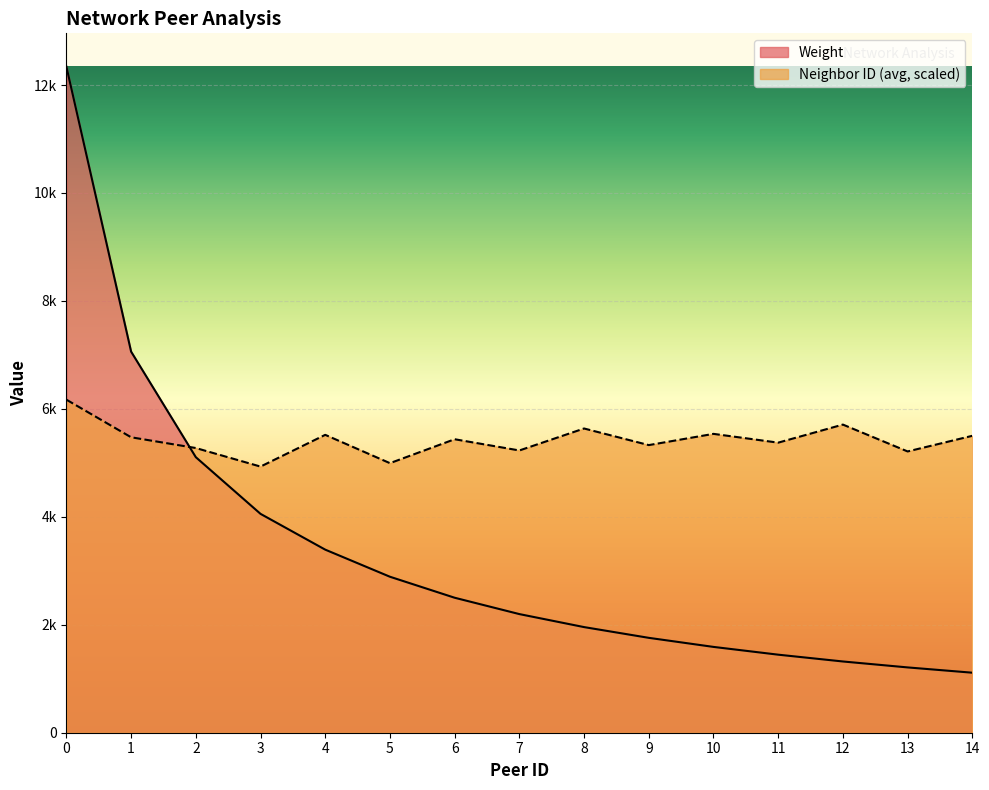

Reading left to right, transcribe all the data shown in this chart.

Weight: 12341.0	7061.0	5105.0	4055.0	3392.0	2890.0	2501.0	2198.0	1957.0	1758.0	1590.0	1446.0	1320.0	1210.0	1112.0
Neighbor ID (avg): 6170.5	5473.8	5274.8	4931.0	5519.1	4994.3	5437.6	5229.5	5636.7	5329.1	5537.2	5374.3	5709.1	5211.4	5501.0